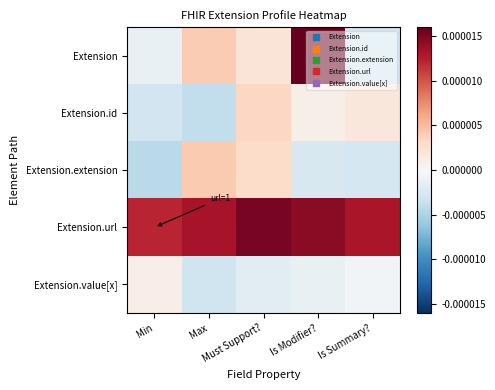

Which series changed the most between Min and Max?

Extension.extension